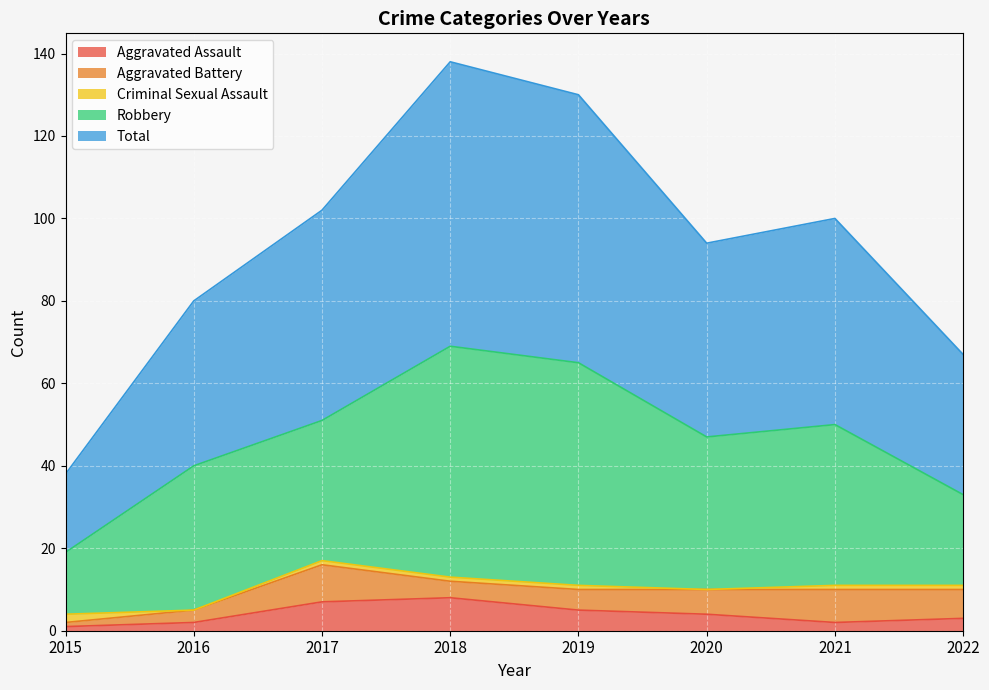

Which series has the largest total across all categories?

Total